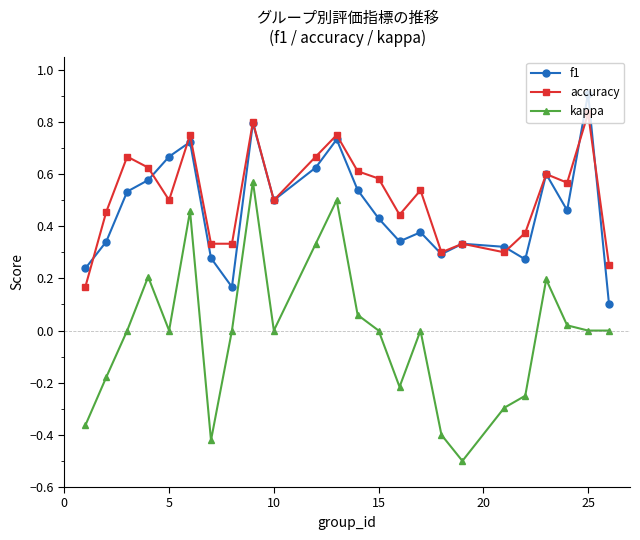

True or false: kappa has more than 0 interior local peaks.

True